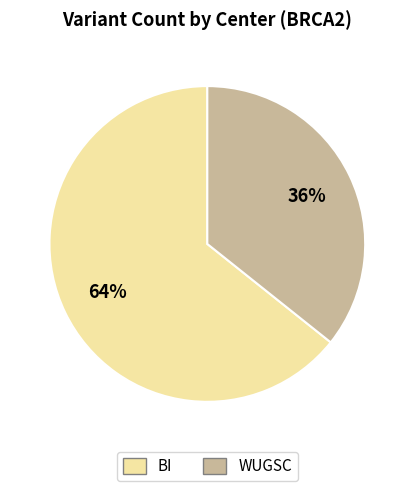

Does WUGSC account for over 50% of the chart?

No